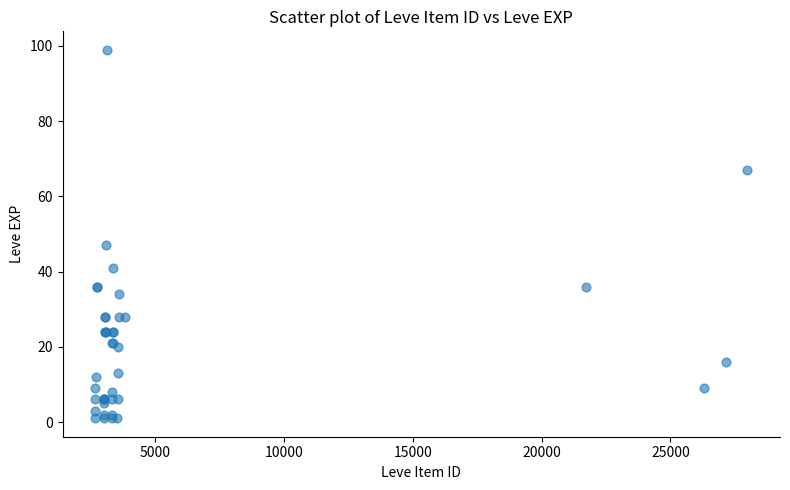

What Y value in the scatter plot is closest to 50?

47